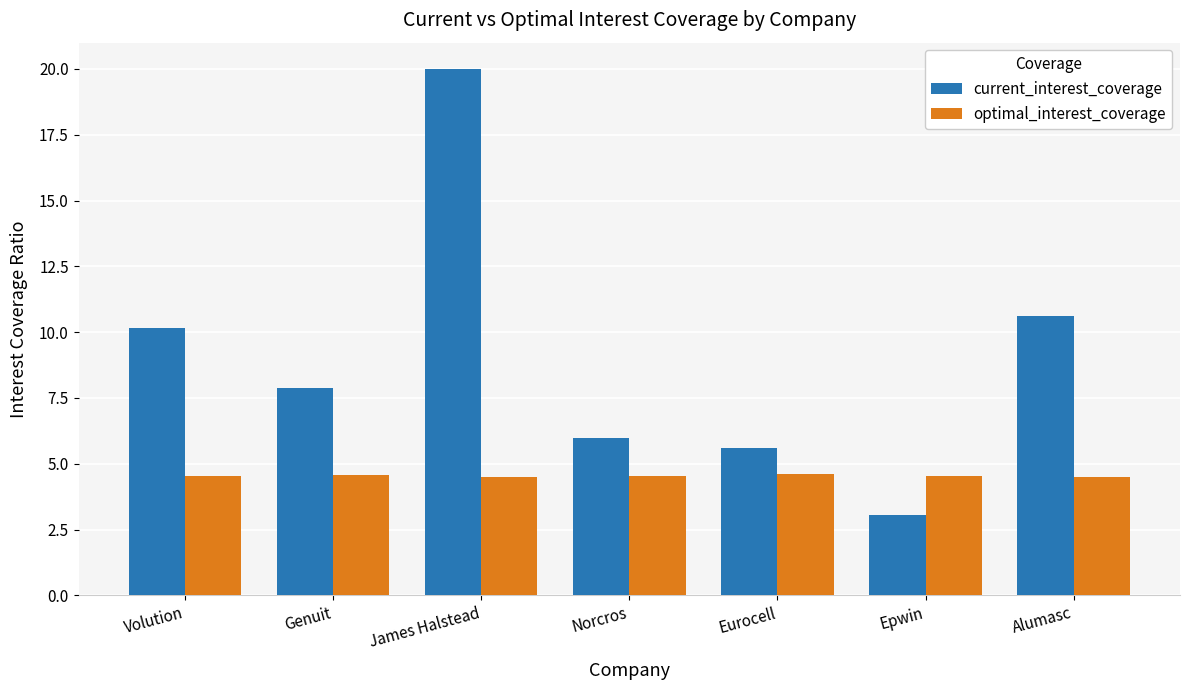

How many groups of bars are there?

7